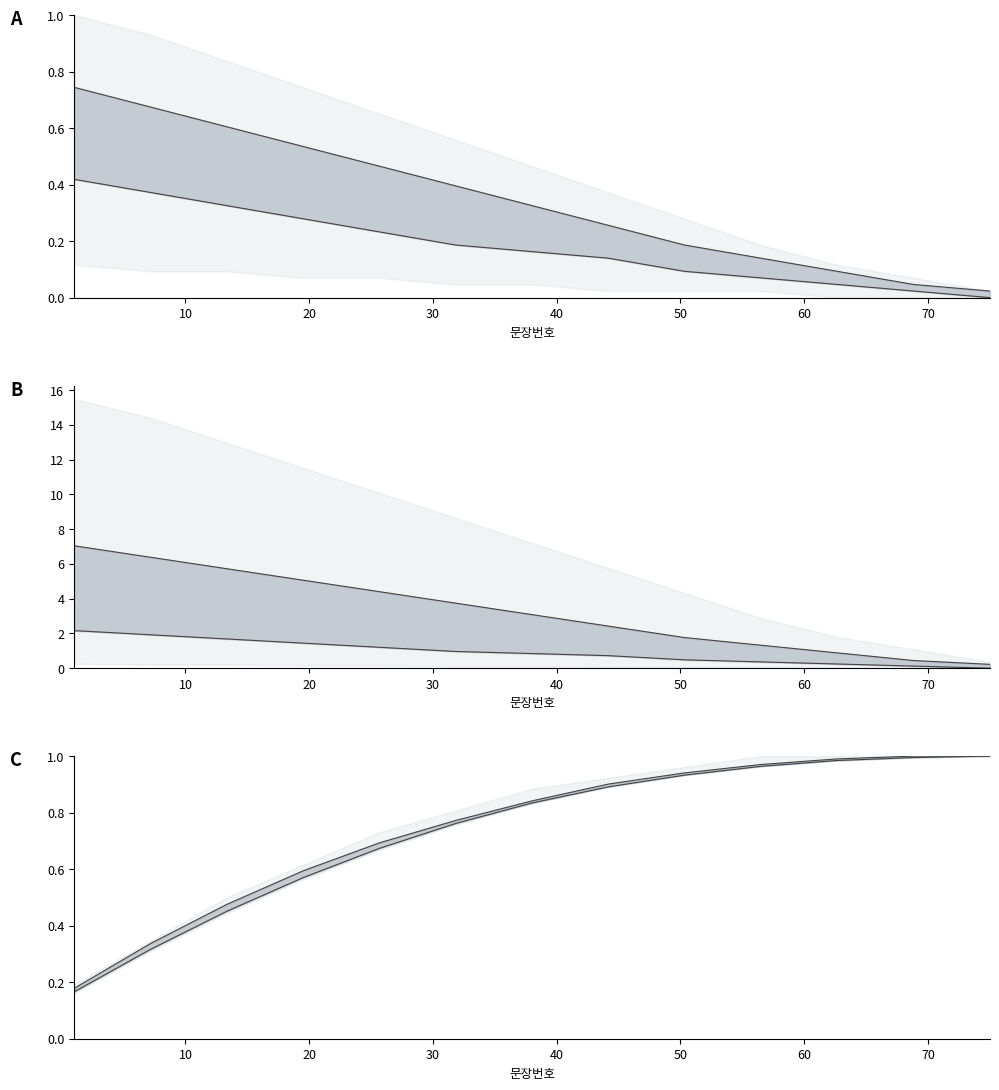

True or false: upper line and lower line intersect in this chart.

False